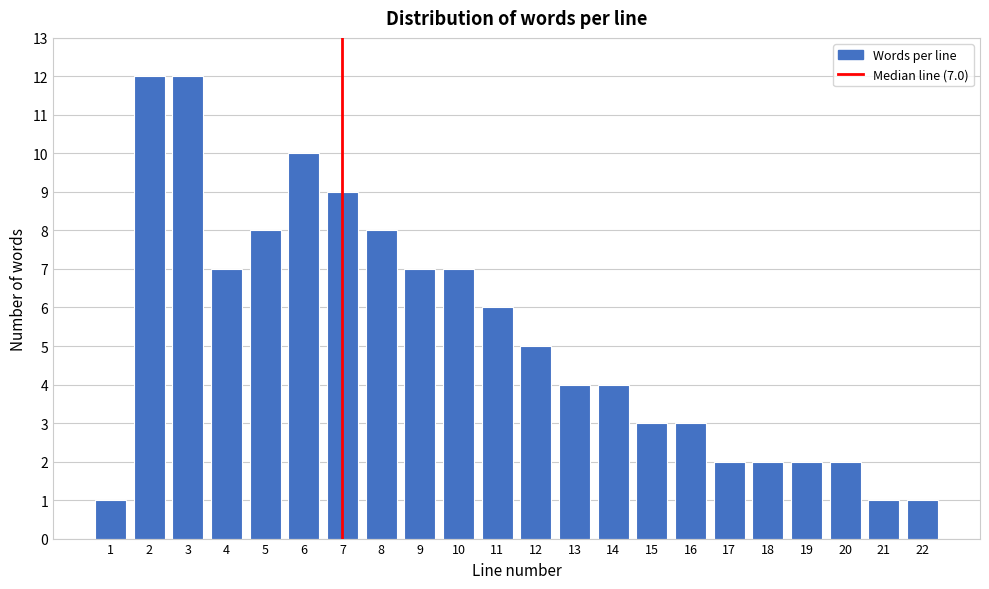

Reading left to right, transcribe all the data shown in this chart.

1=1	2=12	3=12	4=7	5=8	6=10	7=9	8=8	9=7	10=7	11=6	12=5	13=4	14=4	15=3	16=3	17=2	18=2	19=2	20=2	21=1	22=1